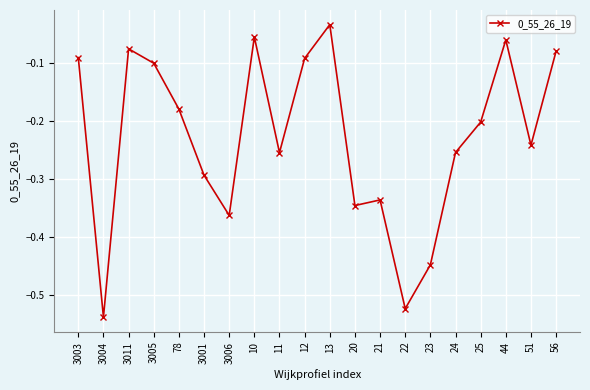

At which category does the chart reach its peak across all series?

13